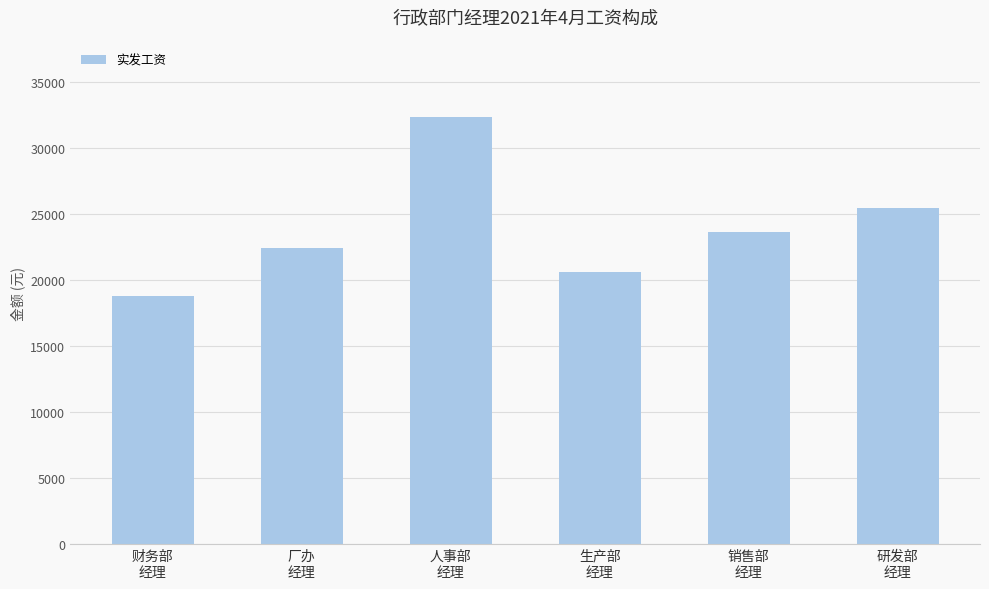

What is the value of the 4th bar from the left?

20614.0